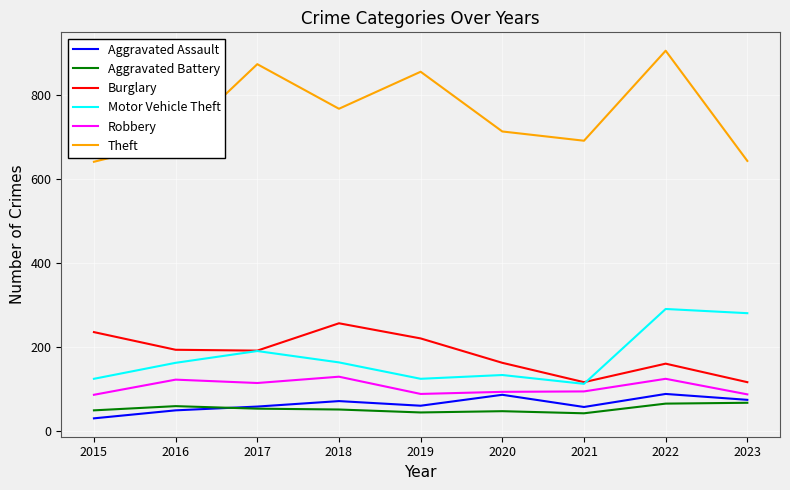

At how many categories does at least one series exceed 541?

9